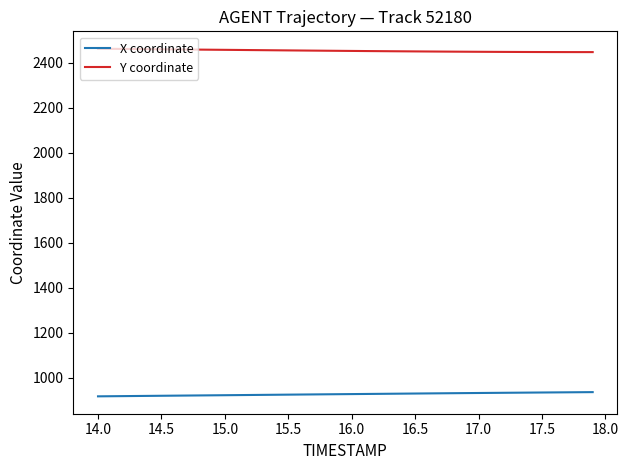

Rank the series by their maximum value, from highest to lowest.

Y coordinate, X coordinate